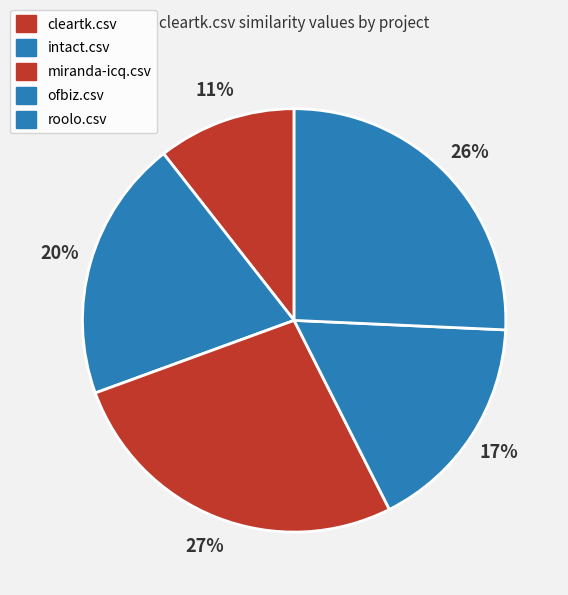

Count the number of slices in the pie.

5